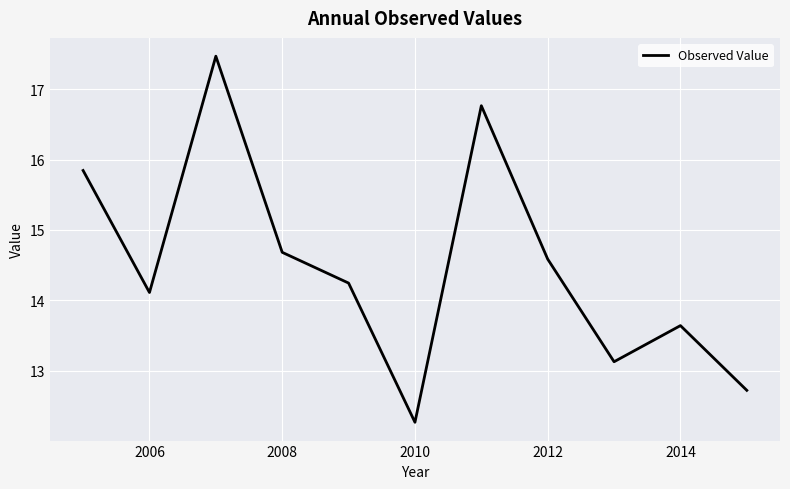

What is the greatest value displayed?

17.5